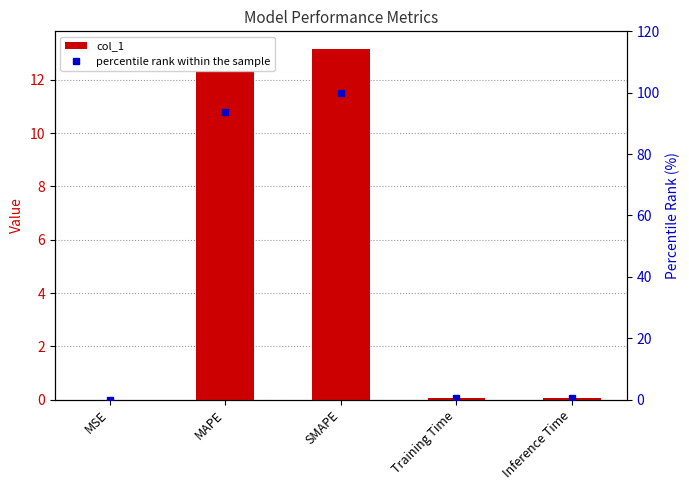

Reading left to right, extract all data points from this chart.

col_1: MSE=0.0	MAPE=12.4	SMAPE=13.2	Training Time=0.1	Inference Time=0.1
percentile rank within the sample: MSE=0.0	MAPE=93.8	SMAPE=100.0	Training Time=0.4	Inference Time=0.4